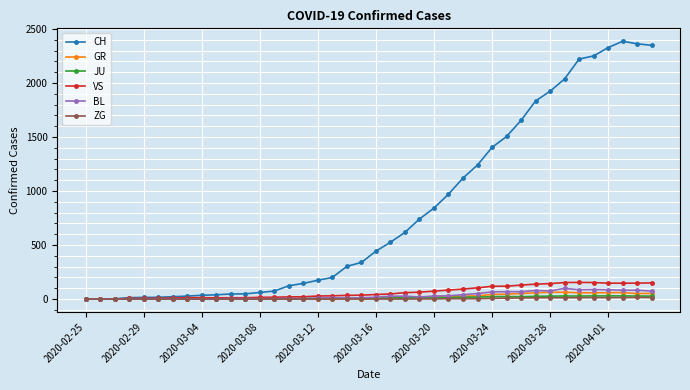

What is the difference between the maximum and minimum values in the BL series?

99